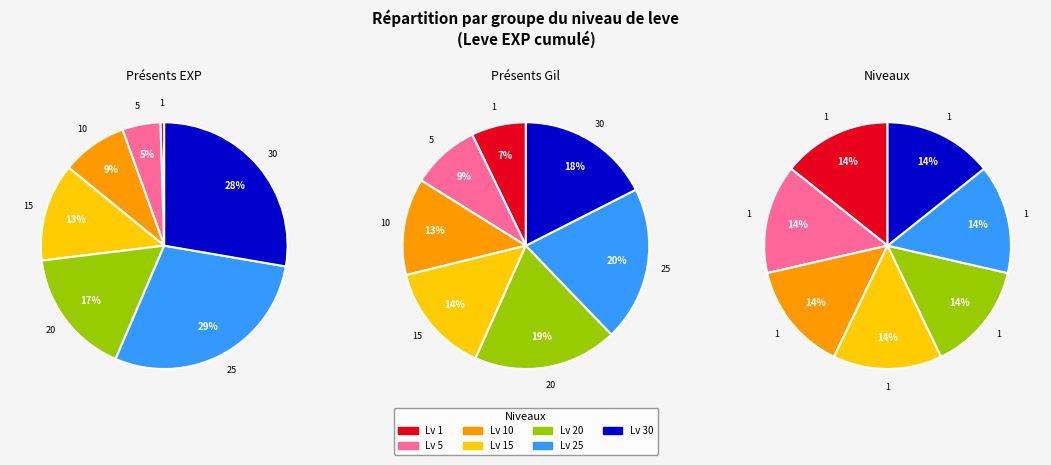

Does 25 represent more than half of the total?

No